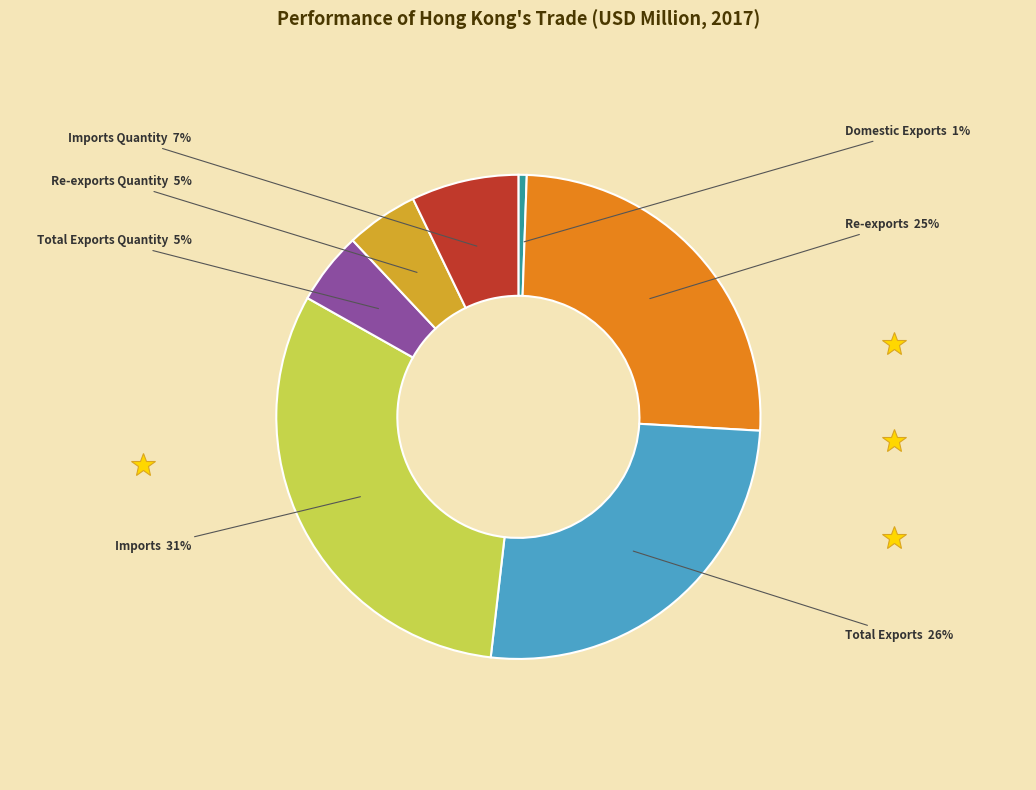

Does Total Exports represent more than half of the total?

No